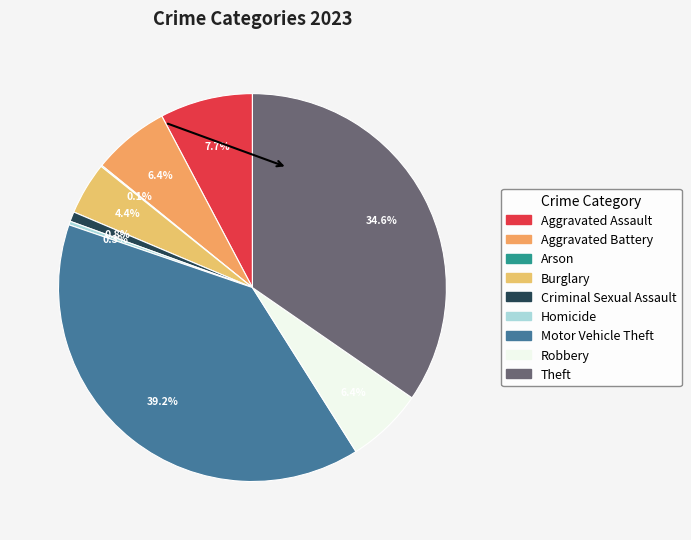

To the nearest percent, what is the combined percentage of Arson and Robbery?

7%